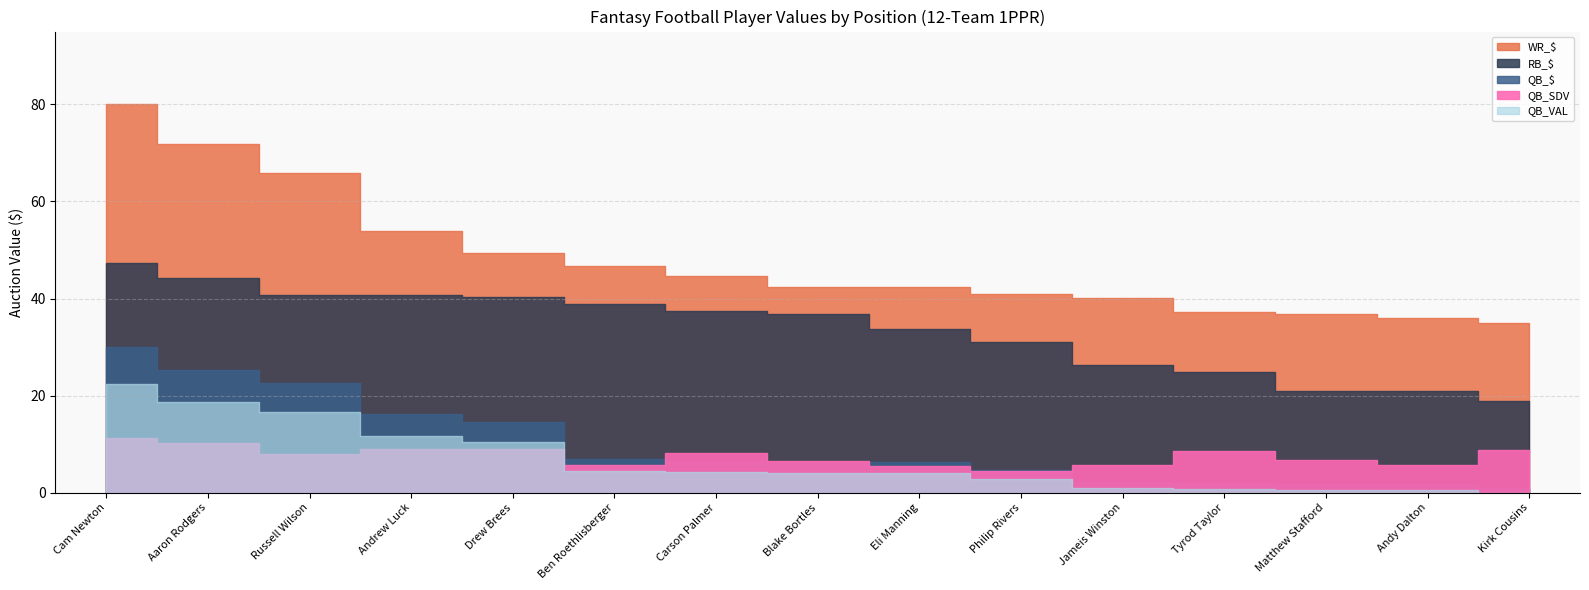

True or false: QB_$ has a value of 4.7 at Philip Rivers.

True